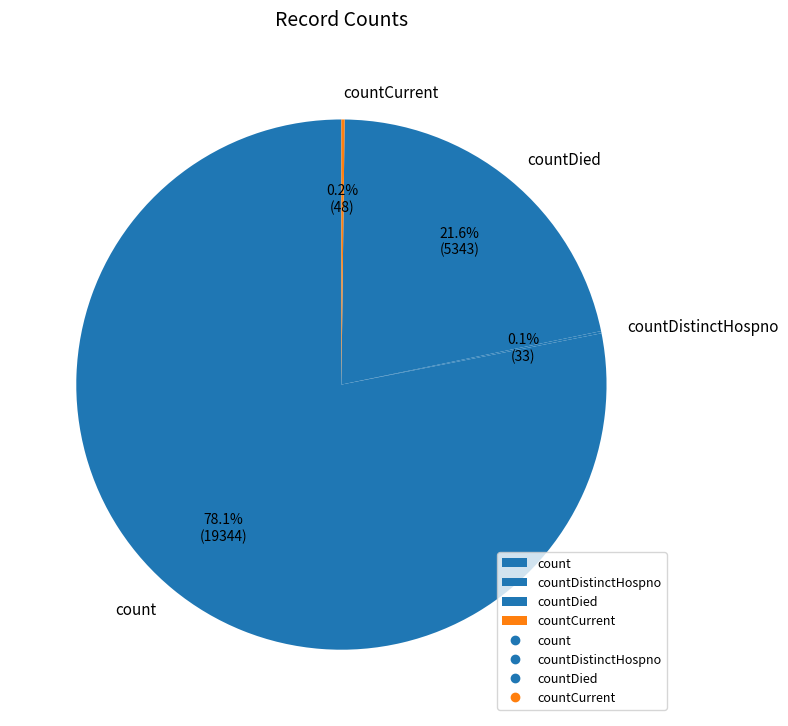

To the nearest percent, what percentage of the pie is countDied?

22%